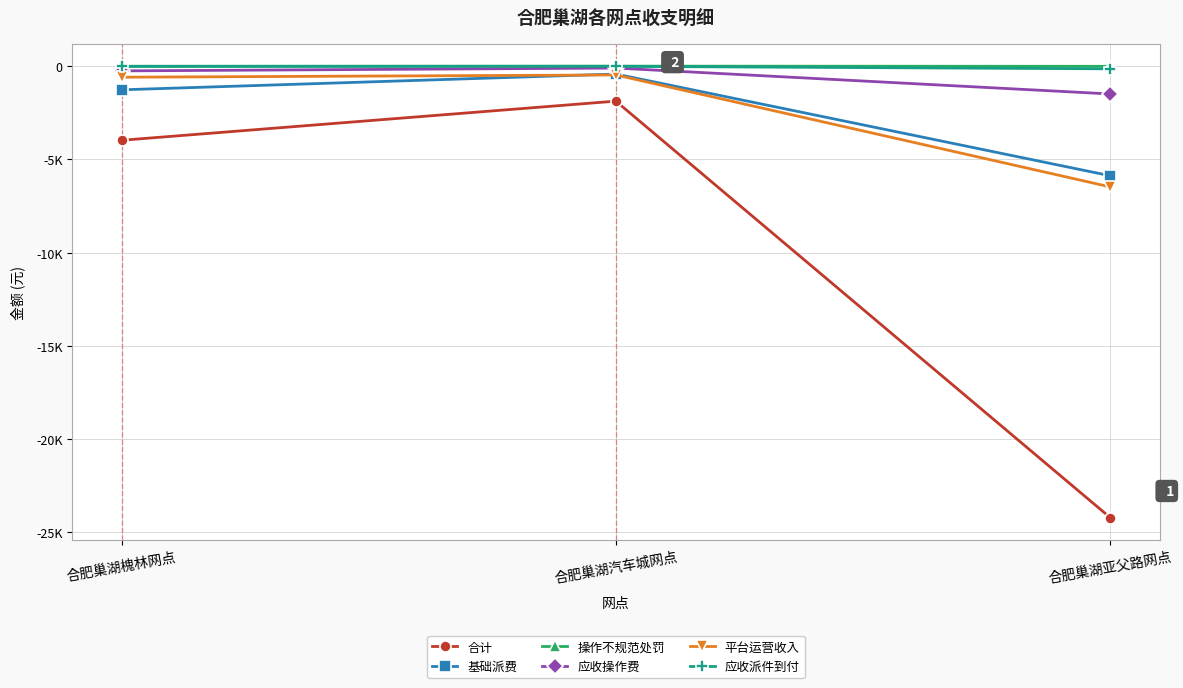

What are all the series names shown in the legend?

合计, 基础派费, 操作不规范处罚, 应收操作费, 平台运营收入, 应收派件到付